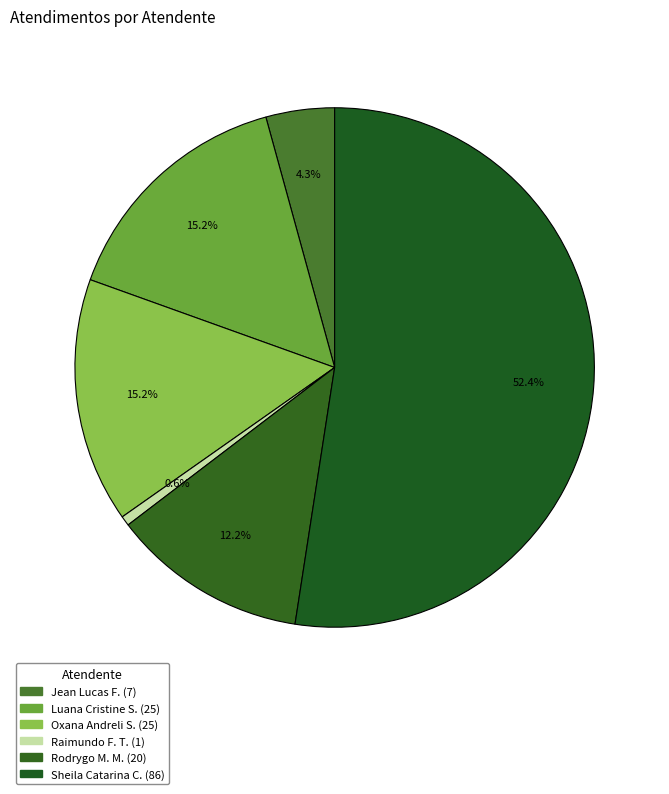

What is the smallest slice in the pie chart?

Raimundo Francisco Taborda